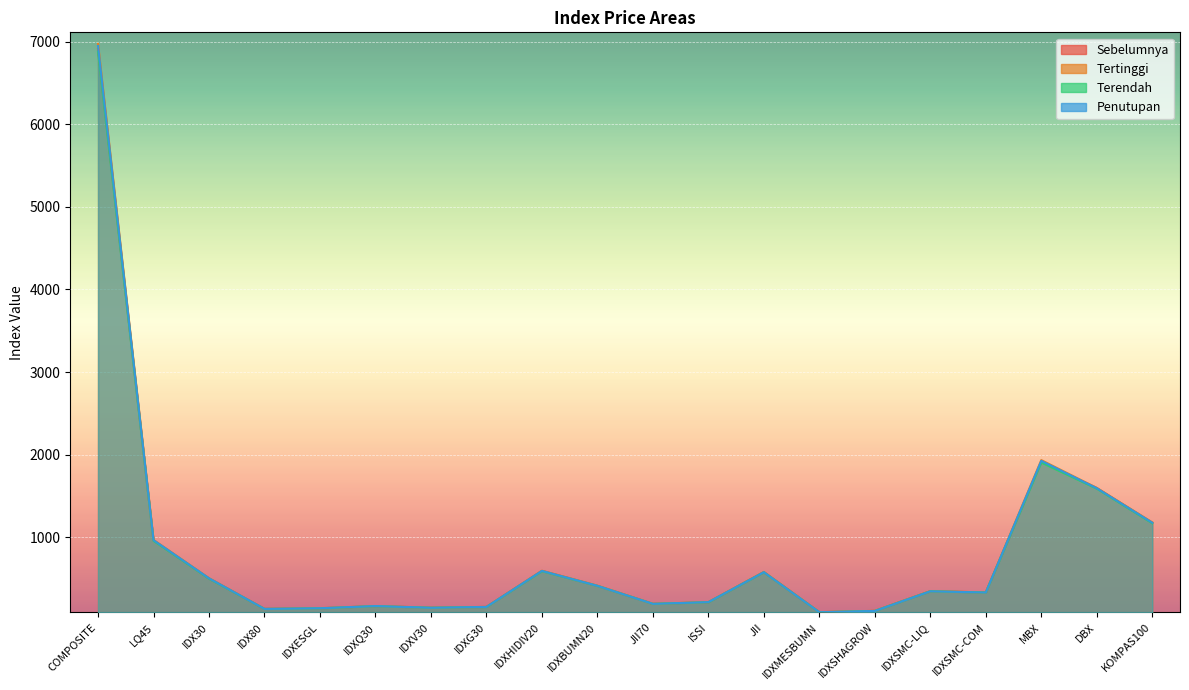

Which category has the highest value across all series?

COMPOSITE